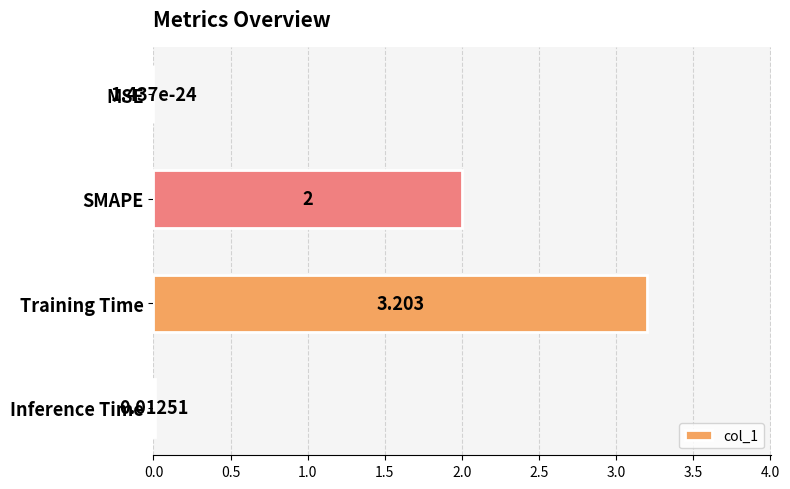

What is the average value?

1.3